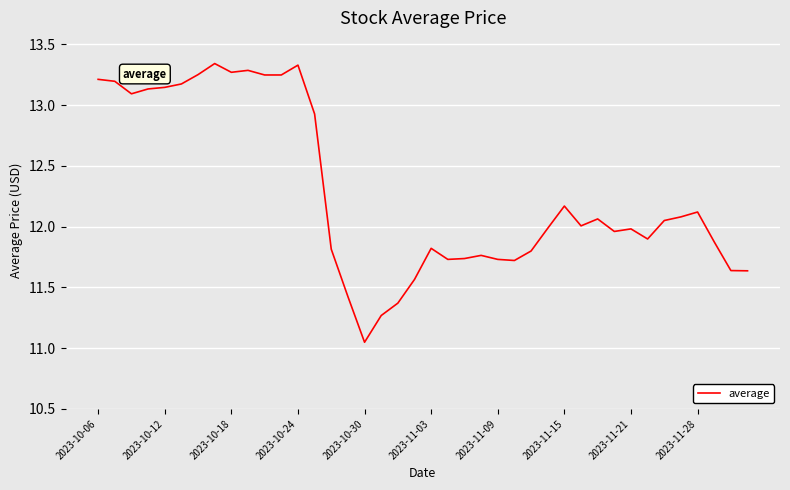

What is the difference between the maximum and minimum values?

2.3